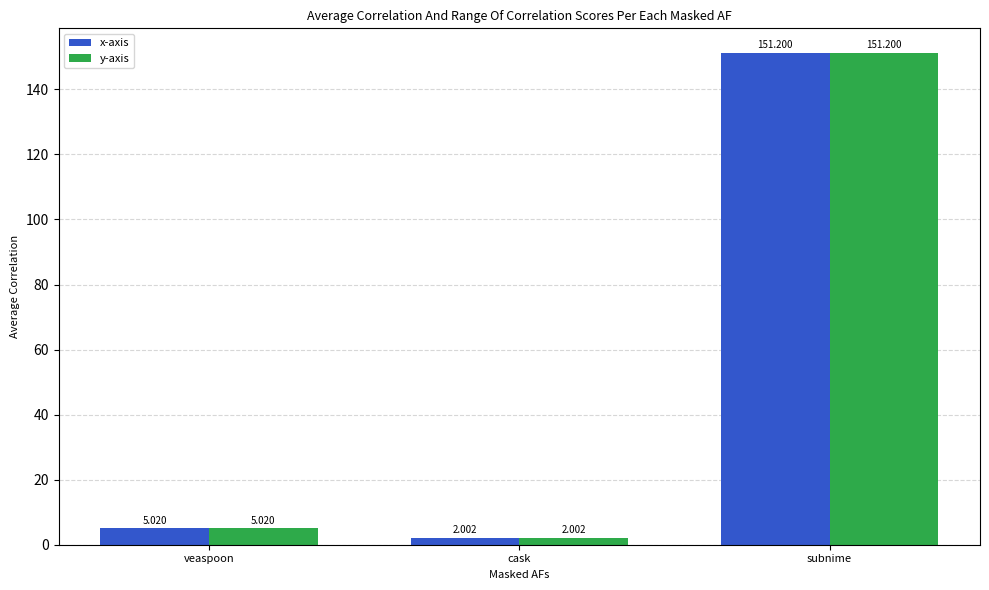

Which label corresponds to the smallest value in the chart?

cask